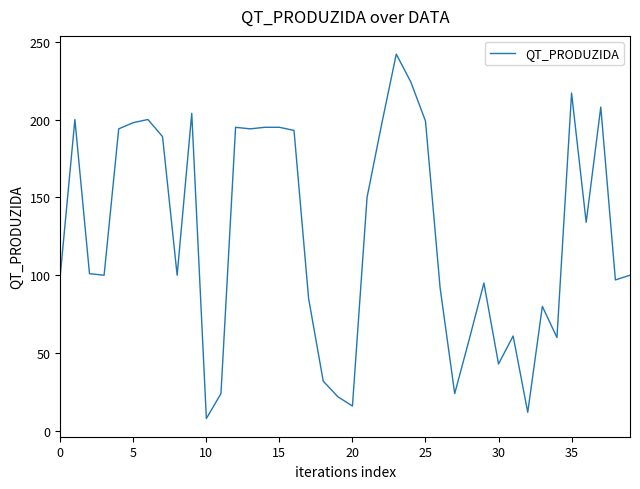

How many distinct data groups are displayed?

1